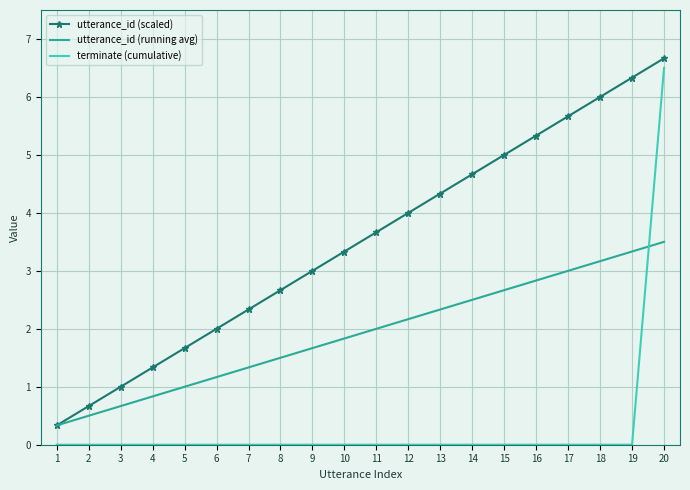

List the series in order of their peak value, lowest first.

utterance_id (running avg), terminate (cumulative), utterance_id (scaled)